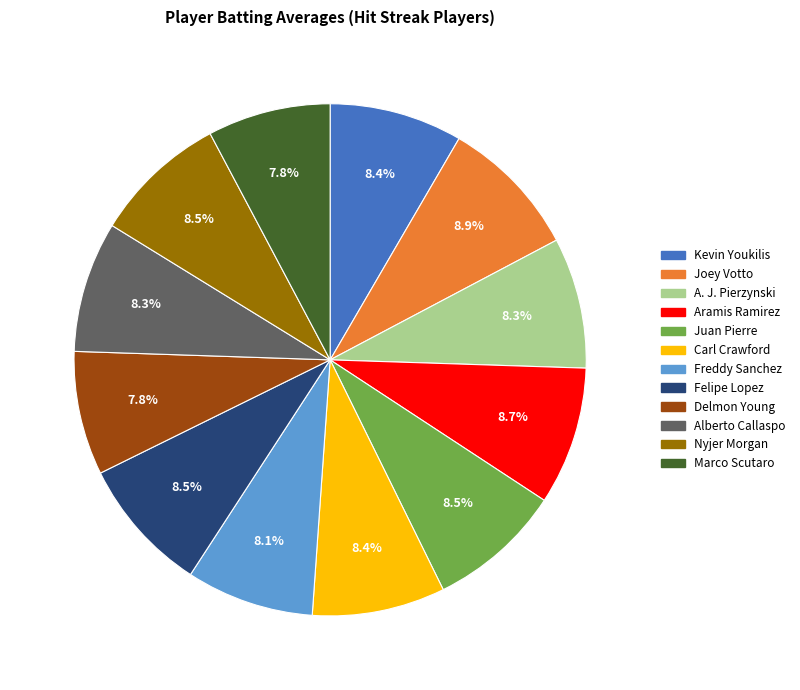

Does Joey Votto account for over 50% of the chart?

No